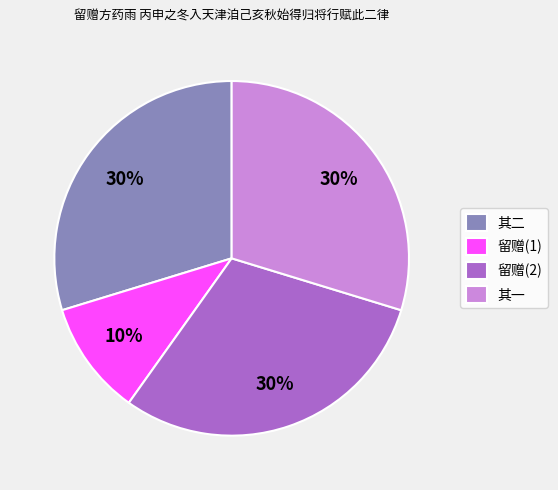

Does 其二 account for over 50% of the chart?

No